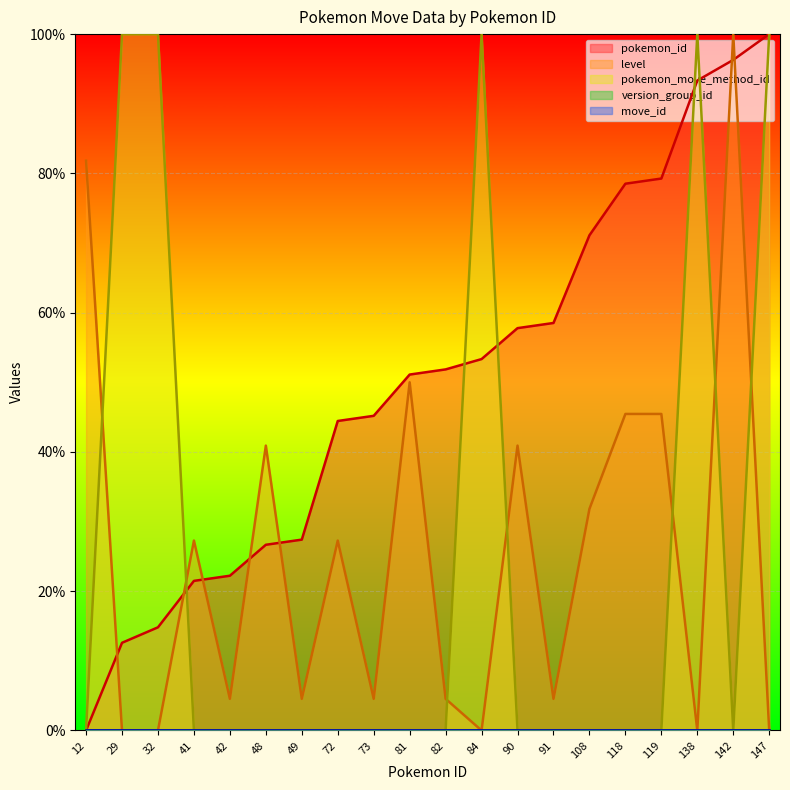

How many lines are shown in the chart?

5